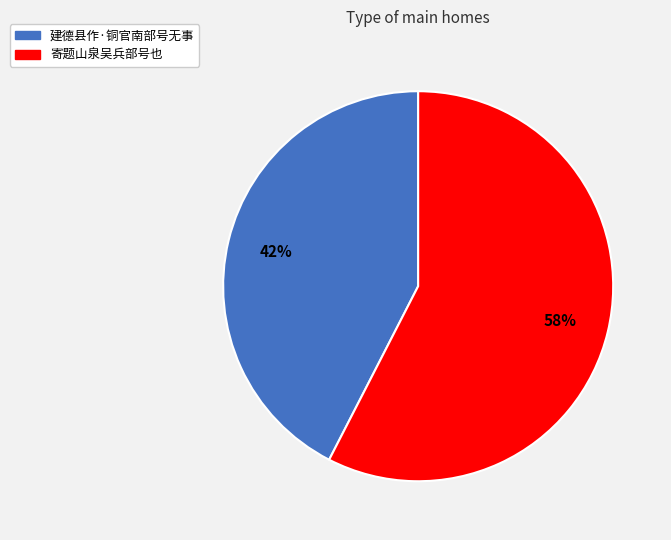

To the nearest percent, what is the combined percentage of 建德县作·铜官南部号无事 and 寄题山泉吴兵部号也?

100%